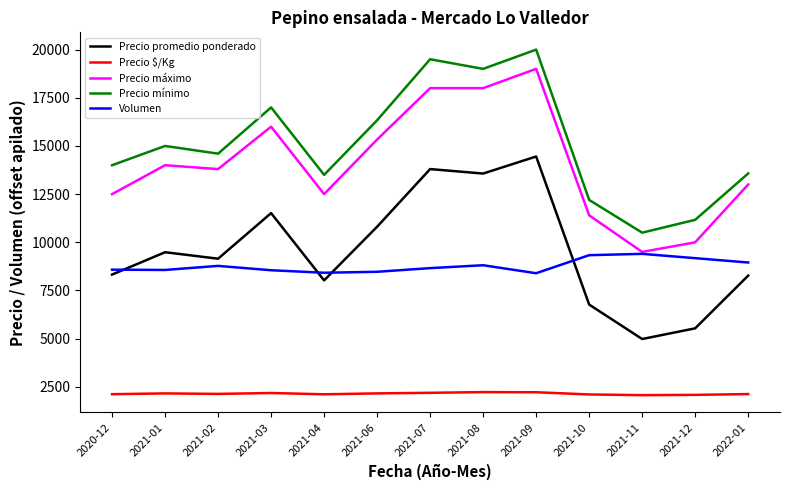

True or false: Precio máximo and Precio promedio ponderado intersect in this chart.

False